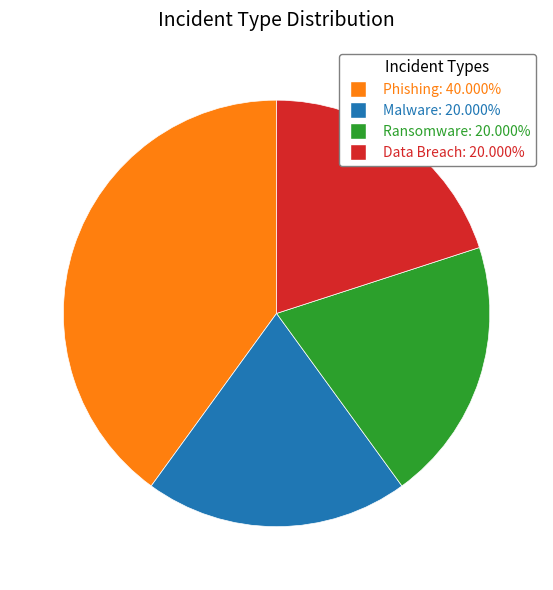

Is there any slice that represents more than half of the pie?

No